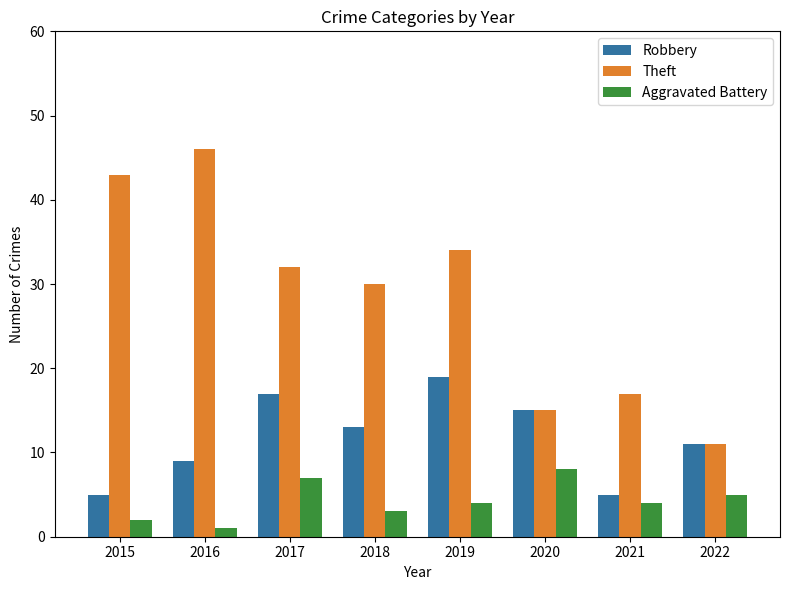

What is the sum of all Theft values?

228